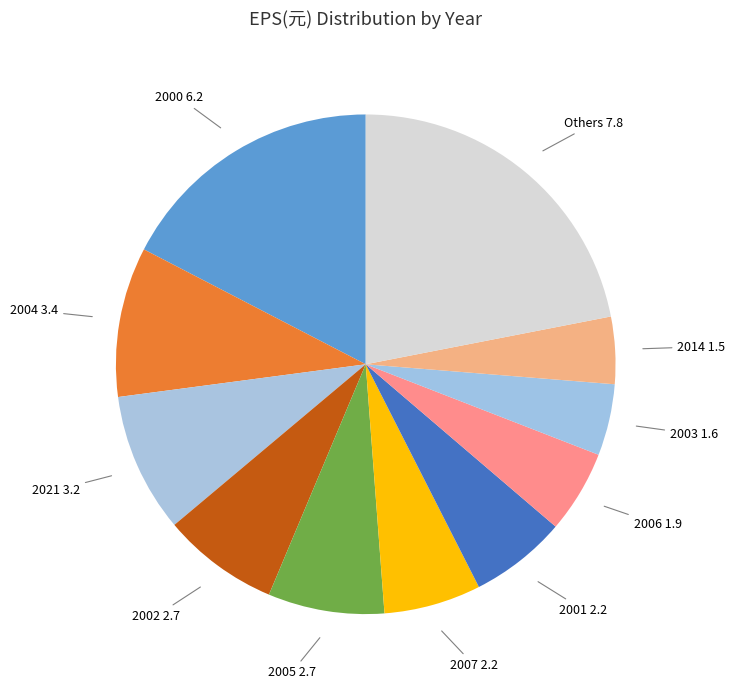

Count the number of slices in the pie.

11